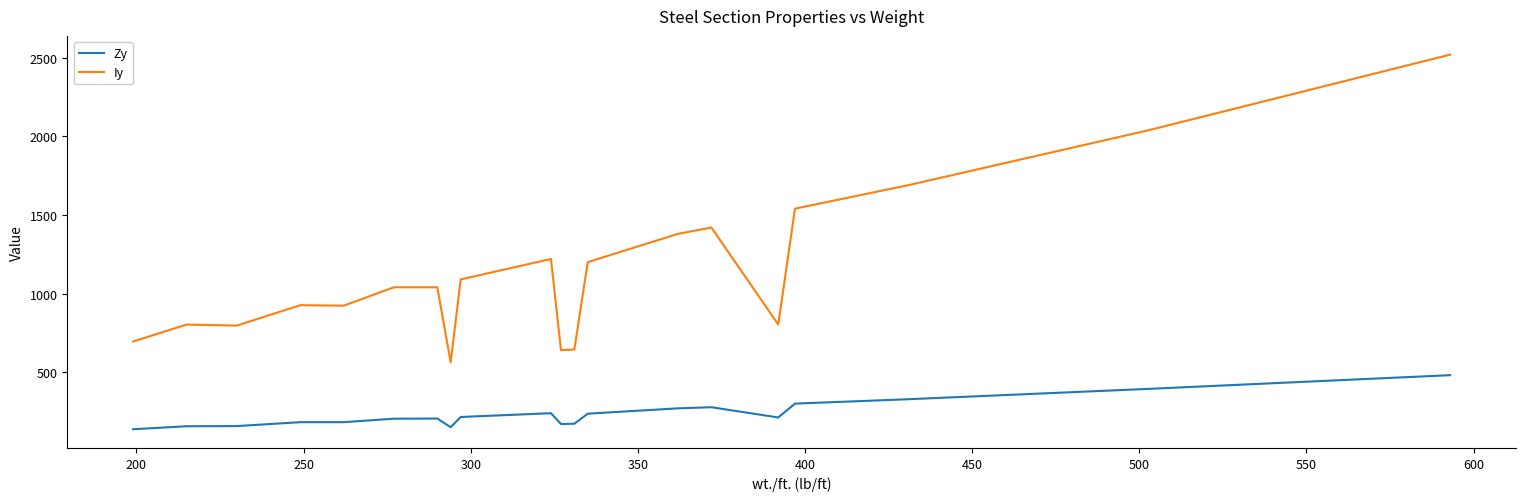

List the series in order of their peak value, highest first.

Iy, Zy